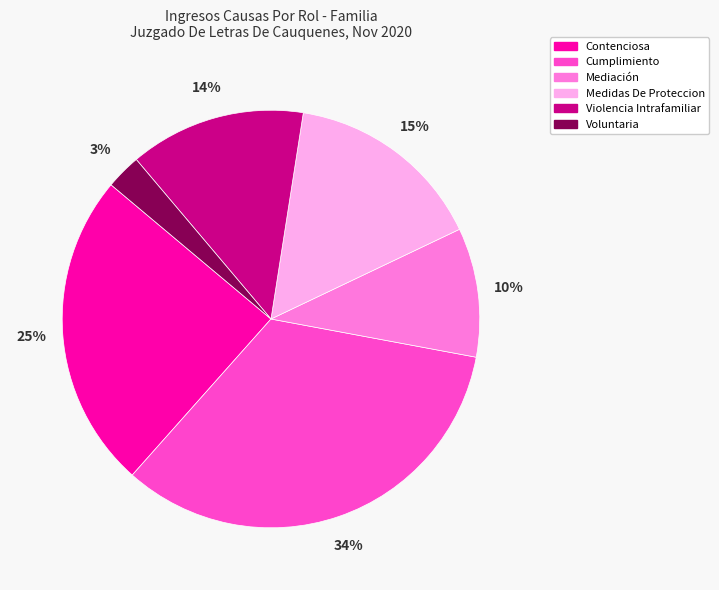

To the nearest percent, what is the difference between the Violencia Intrafamiliar and Mediación slice percentages?

4%